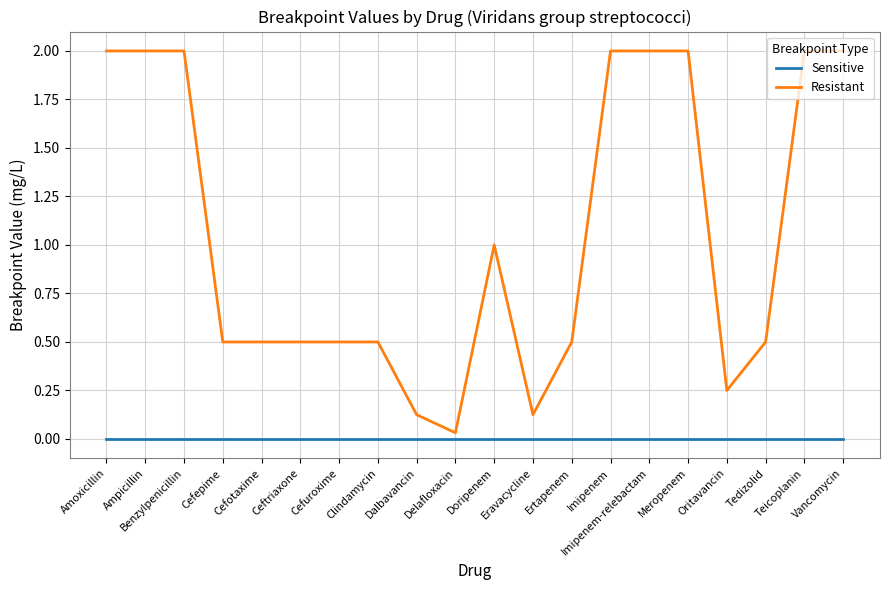

At which label is Resistant closest to 1?

Doripenem